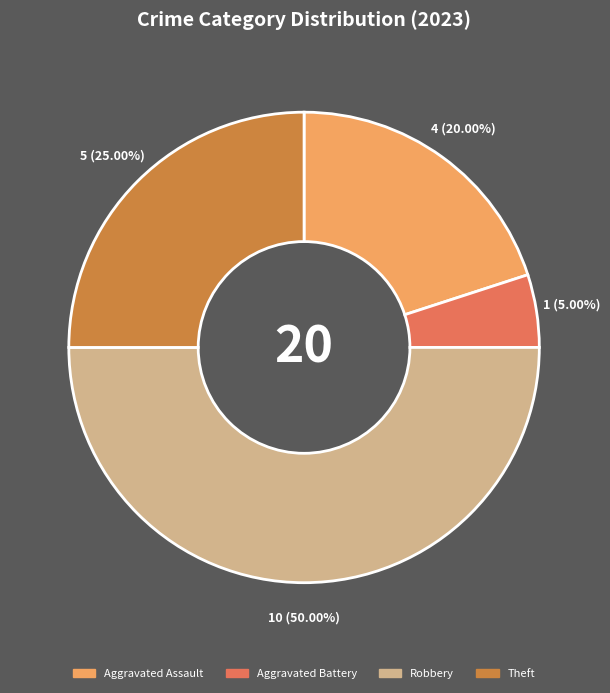

To the nearest percent, what is the difference between the largest and smallest slice percentages?

45%